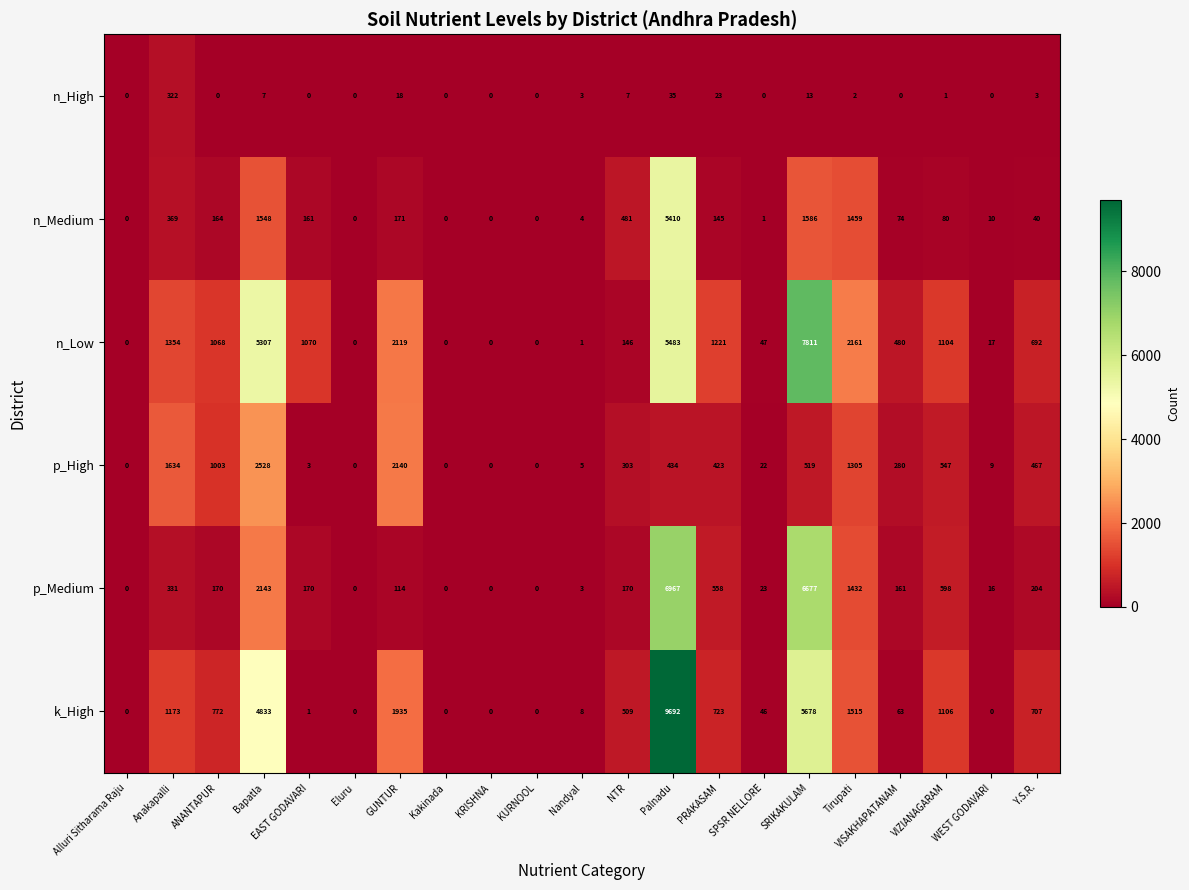

Which category has the highest value in the n_Low series?

SRIKAKULAM